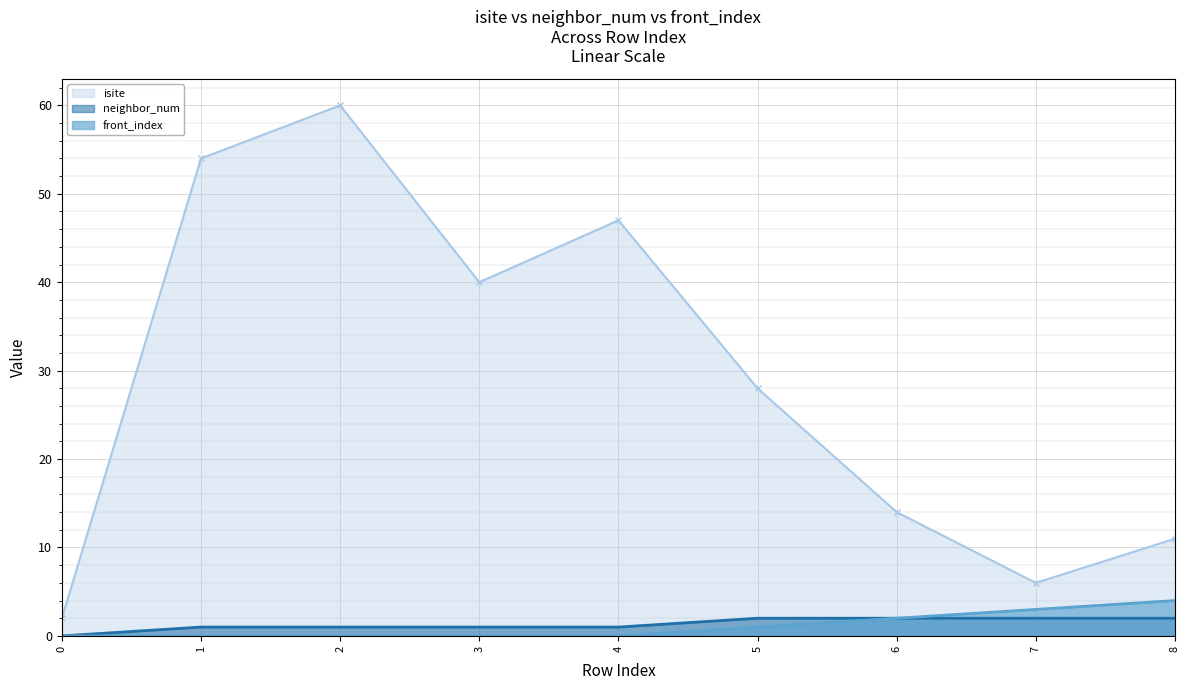

Rank the categories by front_index value from lowest to highest.

0, 1, 2, 3, 4, 5, 6, 7, 8